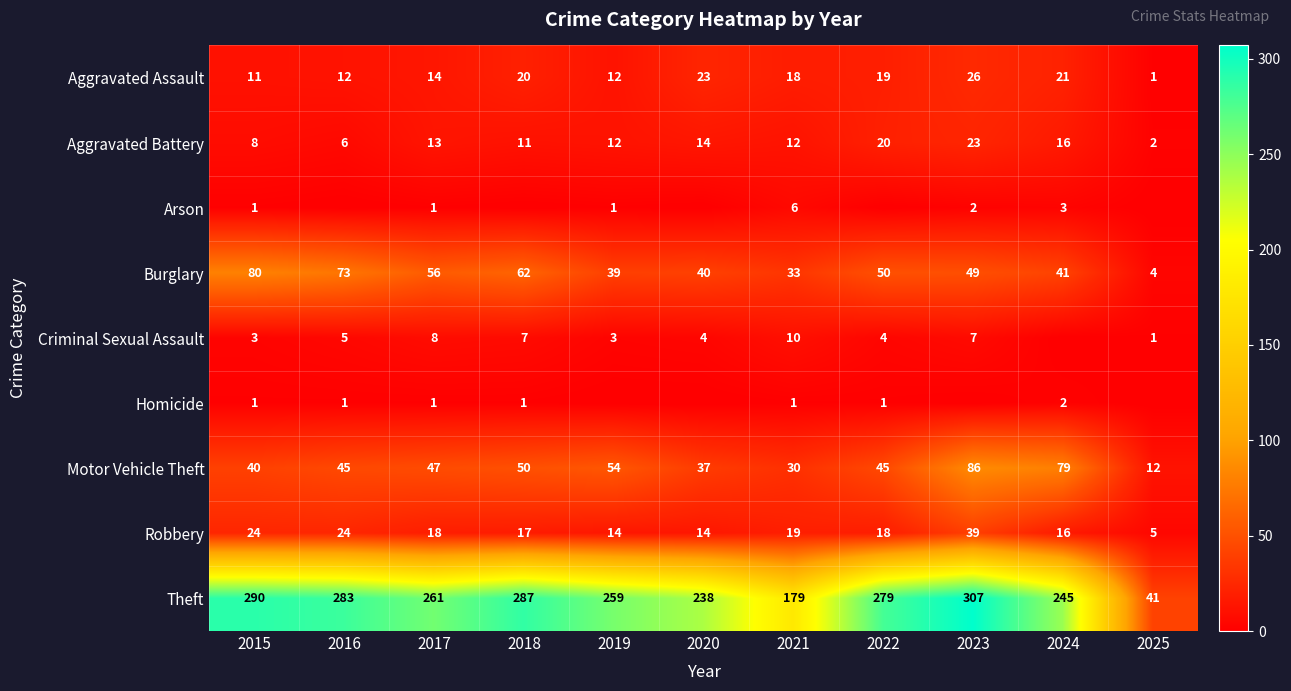

What is the minimum value for Aggravated Assault?

1